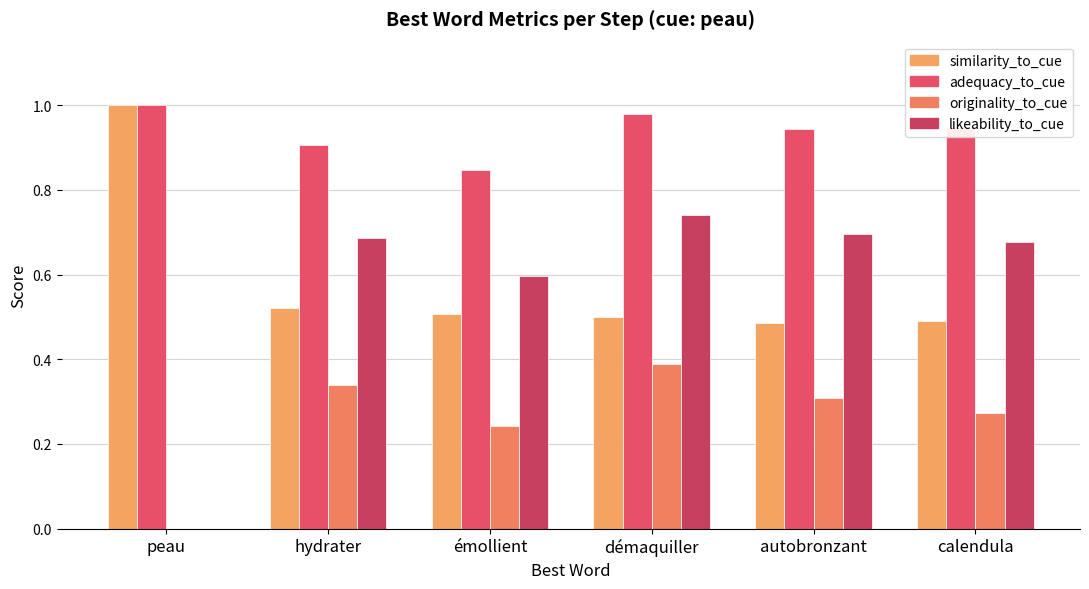

How many groups of bars are there?

6